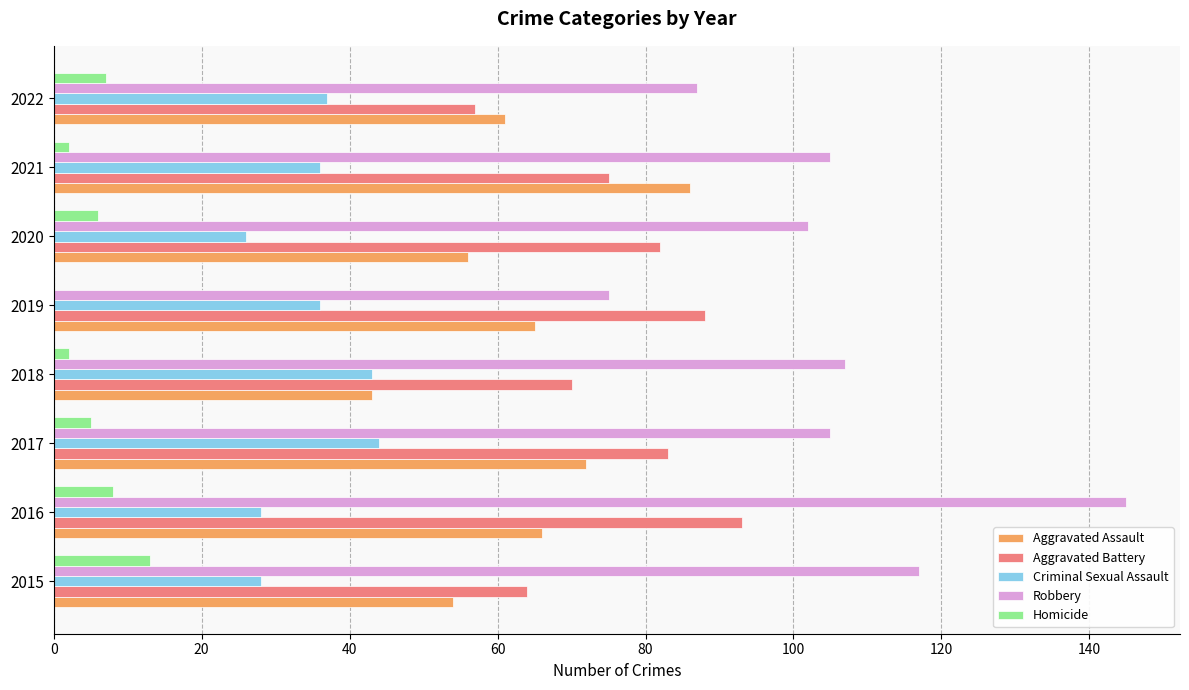

At which category is the sum across all series the highest?

2016